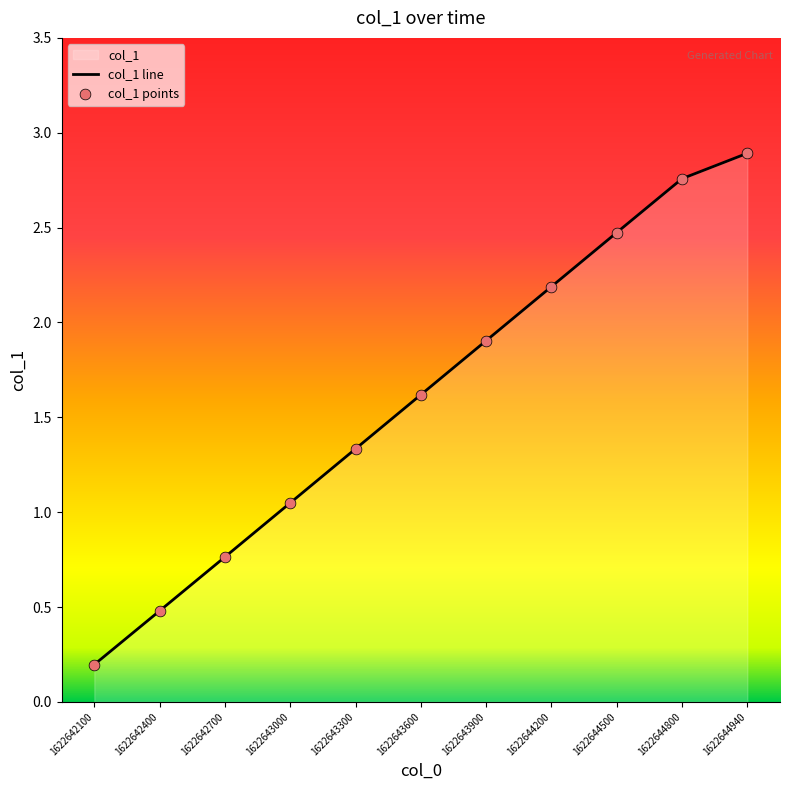

What is the change in value from 1622642100 to 1622644200?

+2.0